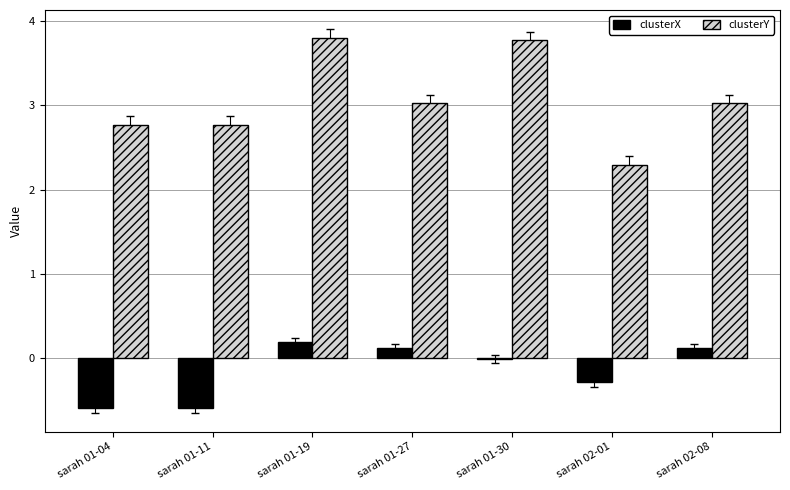

What is the maximum value for clusterY?

3.8